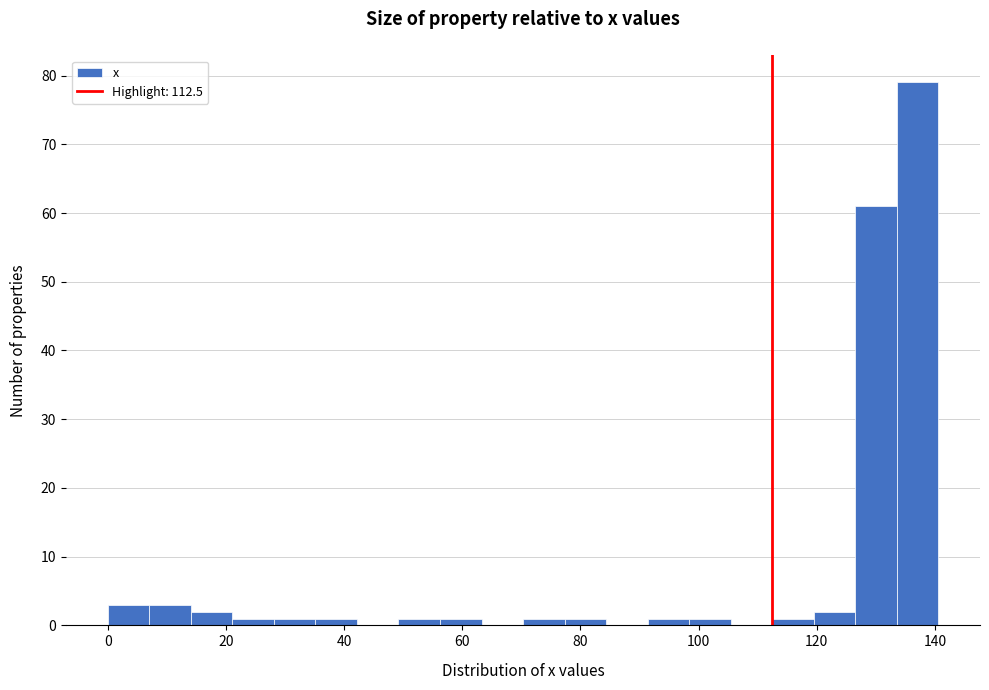

Read against the x-axis, roughly where is the centre of the tallest bar?

138